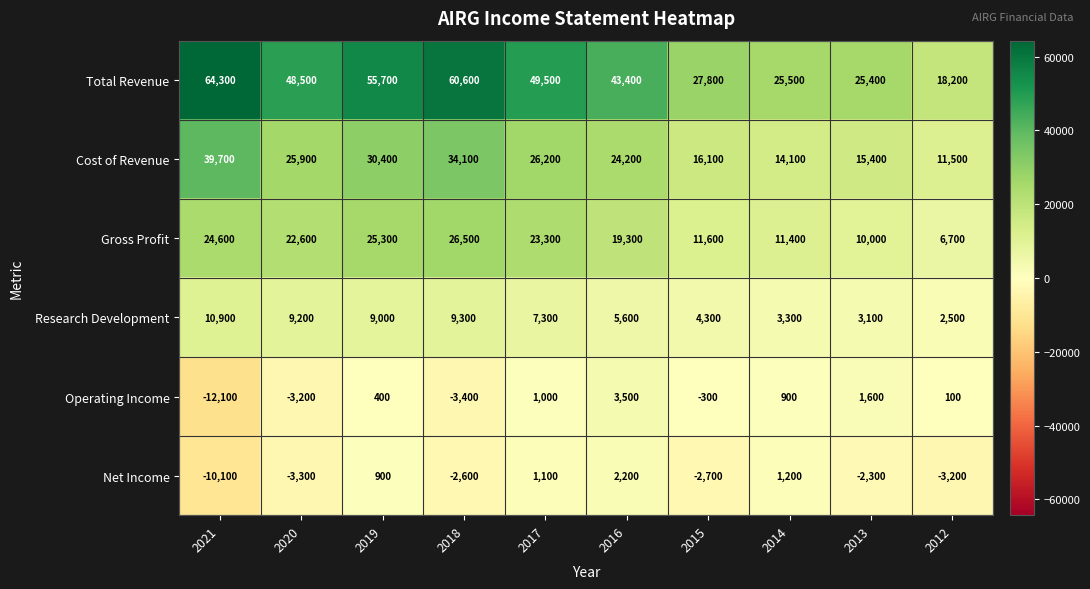

The Net Income series shows -684 at 2015. True or false?

False